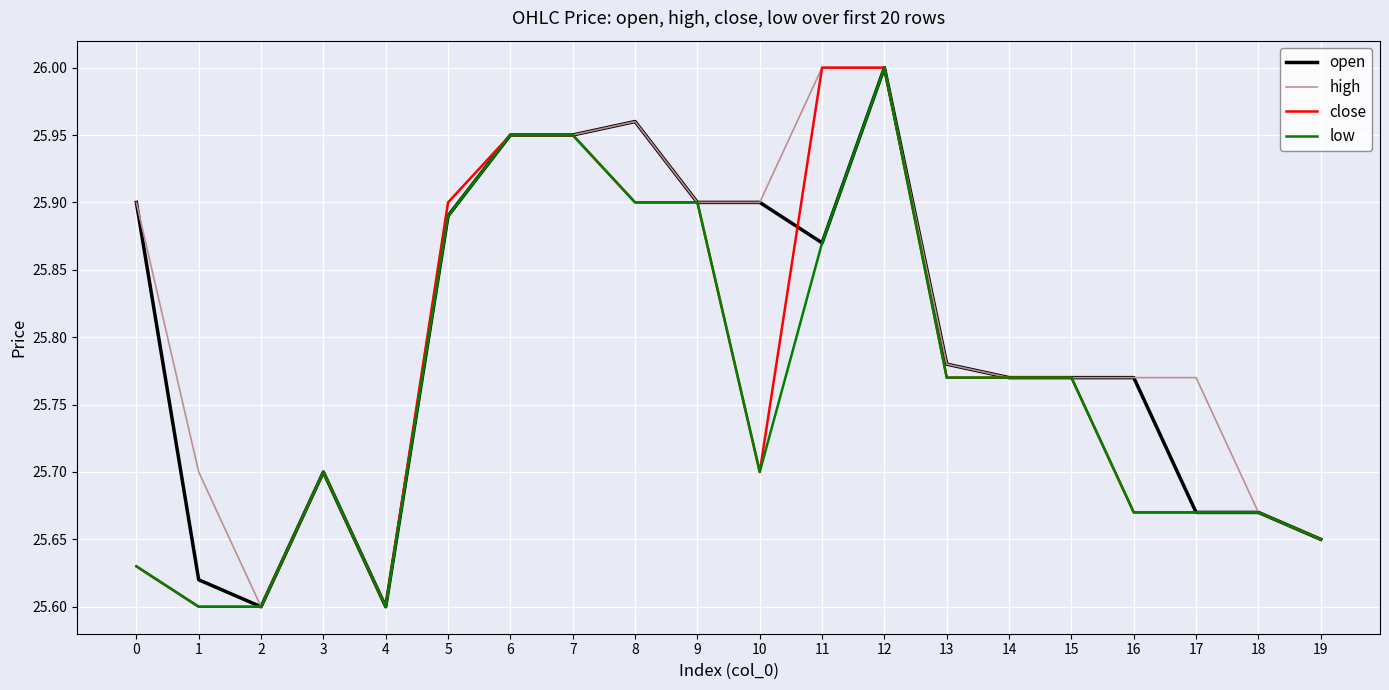

How many lines are shown in the chart?

4